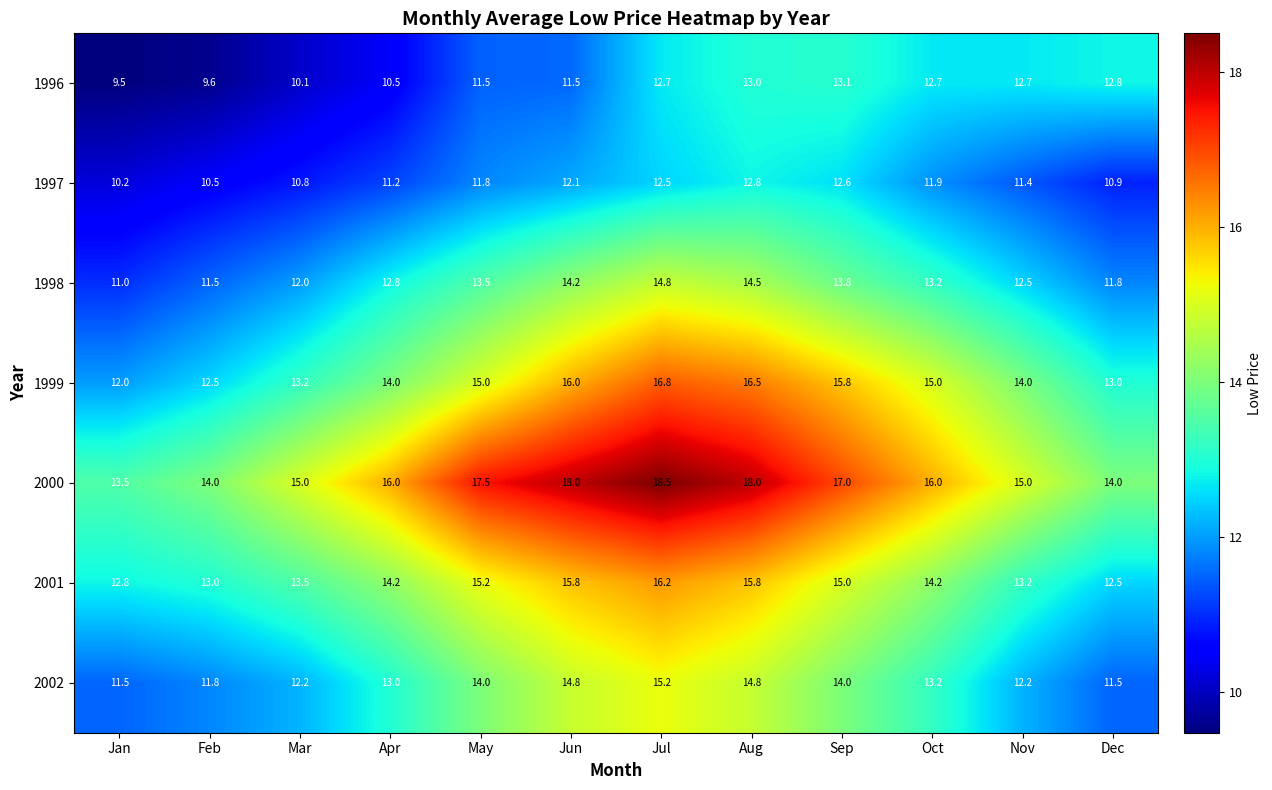

What value does the 1998 series have at Mar?

12.0